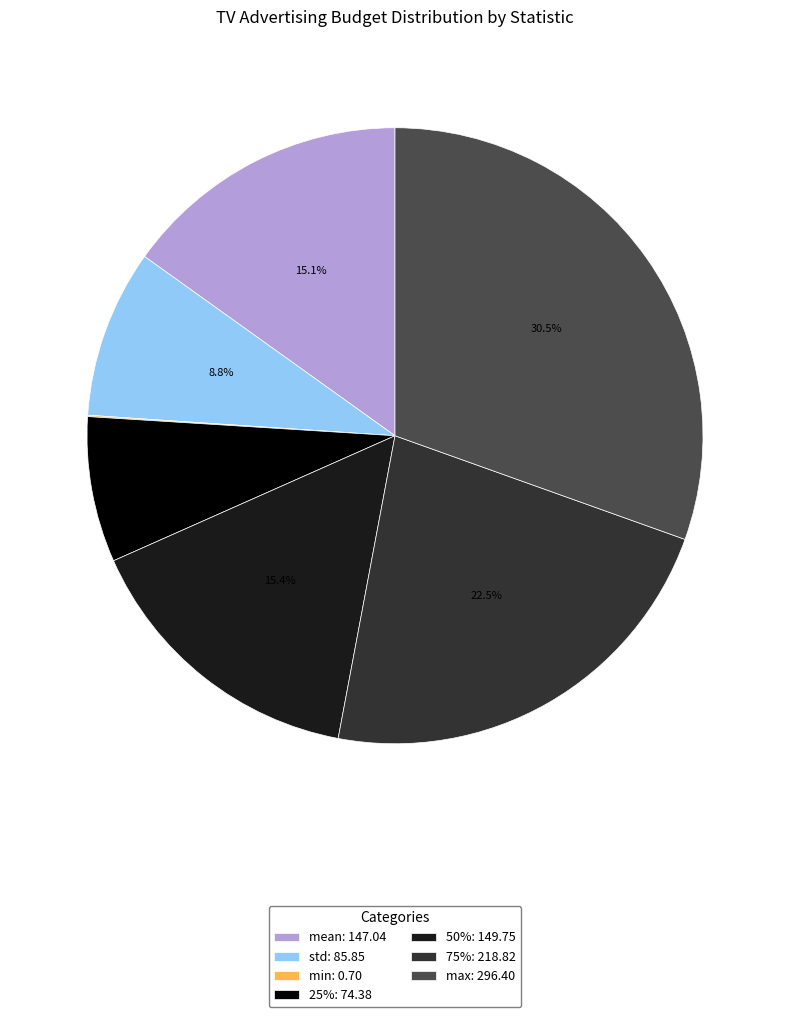

Which slice is the largest?

max